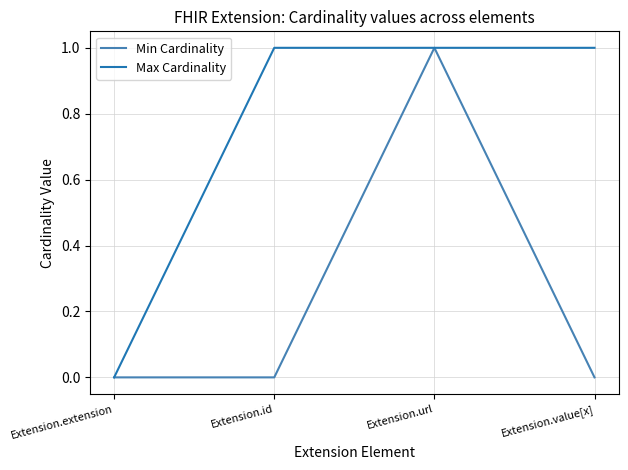

True or false: Min Cardinality has a value of 0 at Extension.id.

True